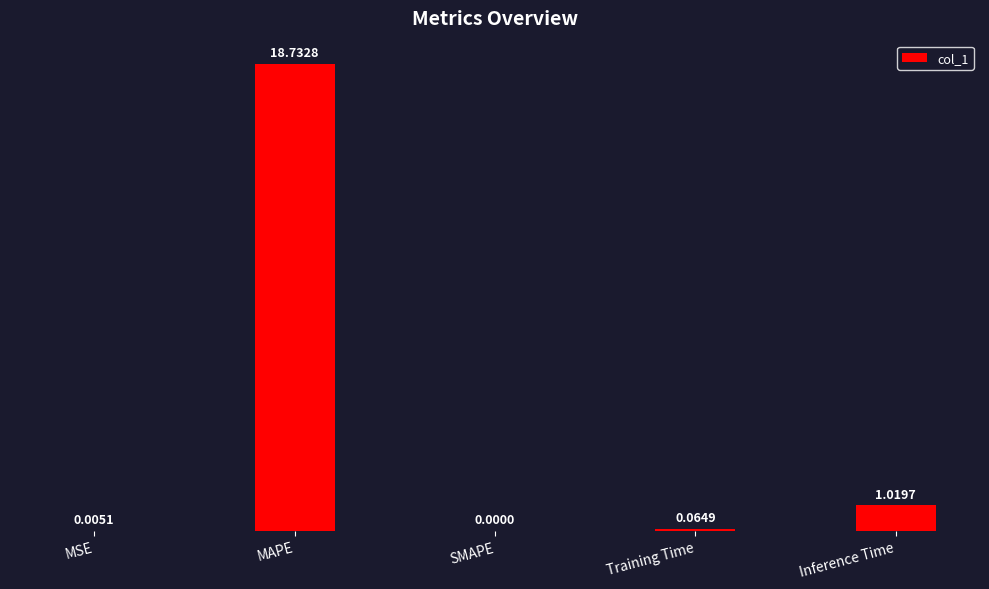

At which label is the value closest to 9?

Inference Time